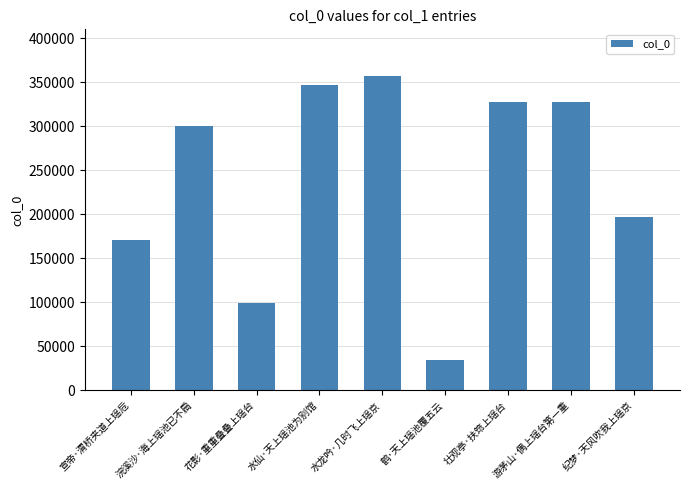

What is the sum of all values?

2158924